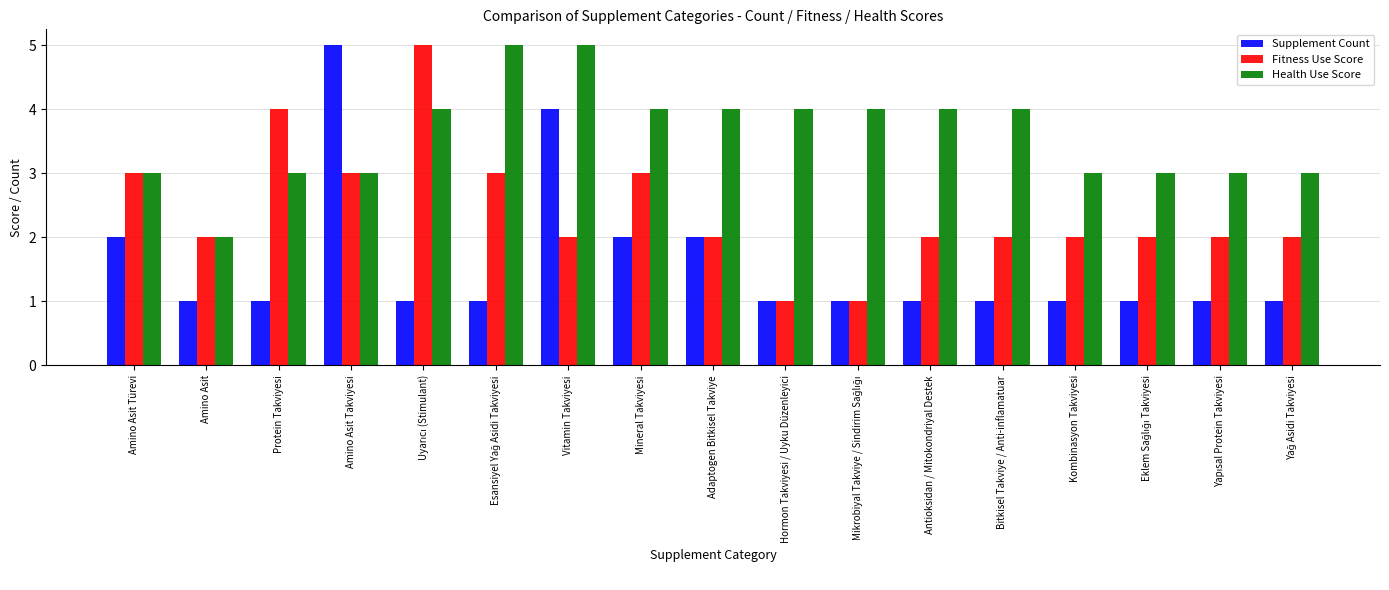

The Health Use Score series shows 3 at Amino Asit Türevi. True or false?

True